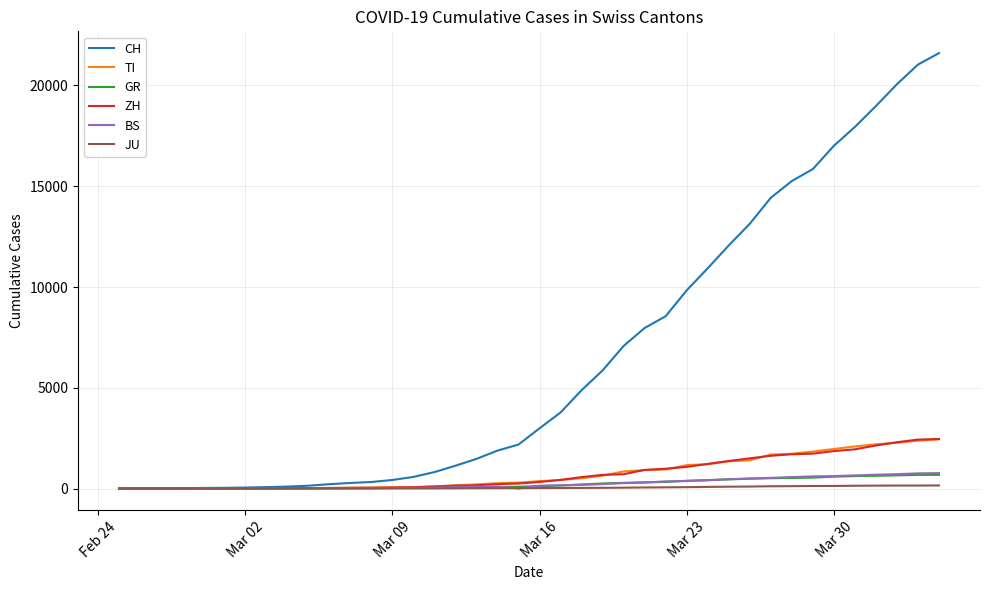

Which series has the largest range (max minus min)?

CH